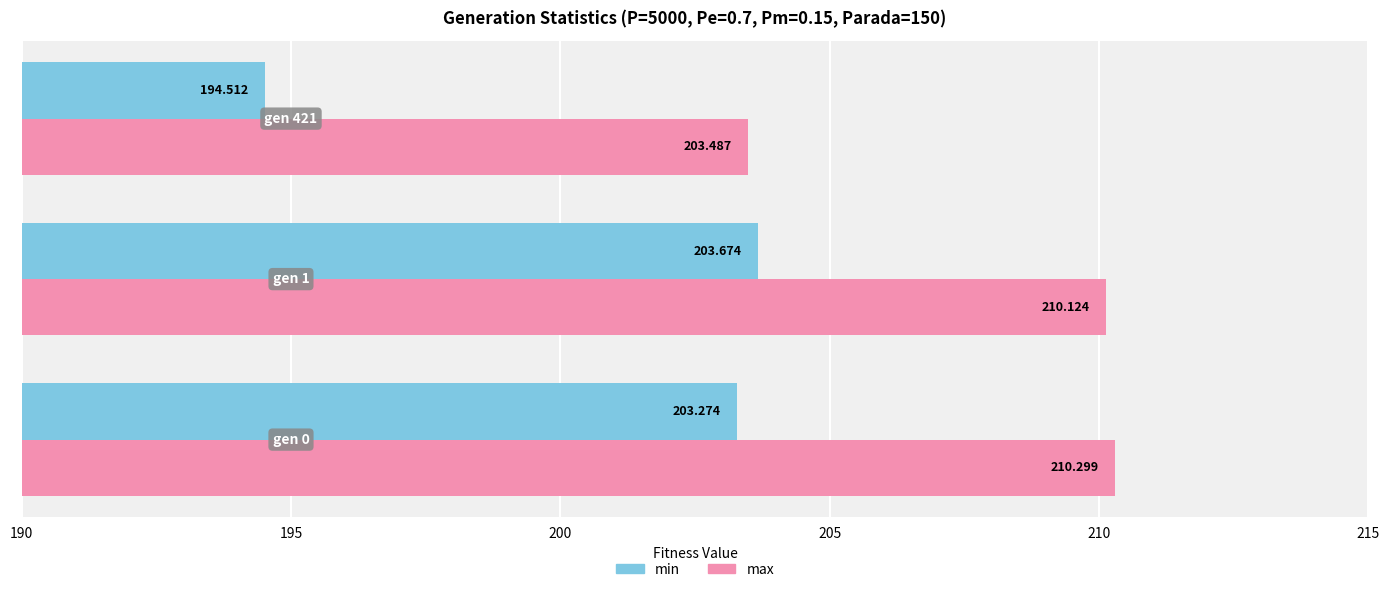

How many values in the min series exceed 203?

2